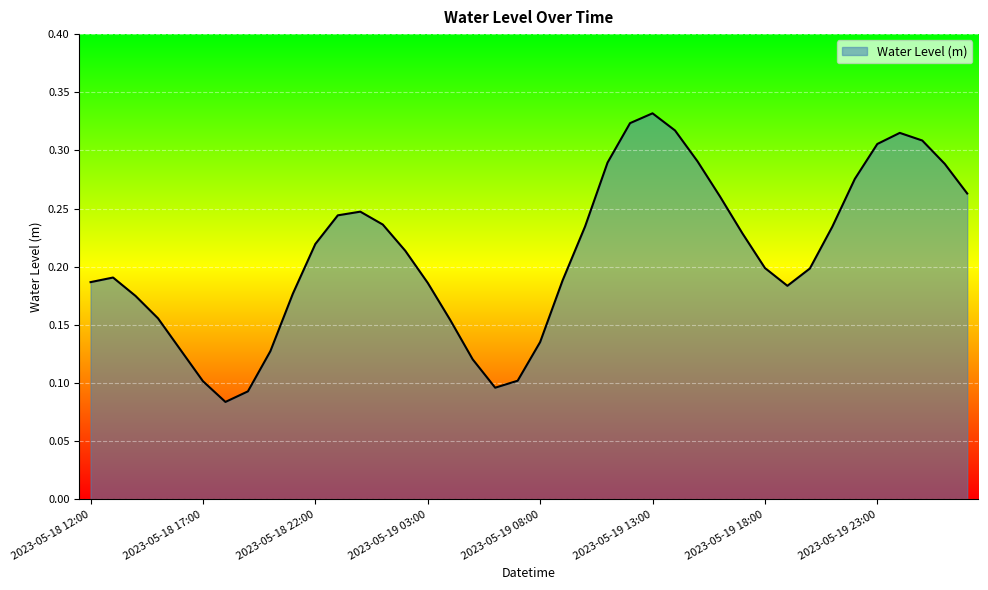

Is this an area chart (filled region under the line)?

Yes